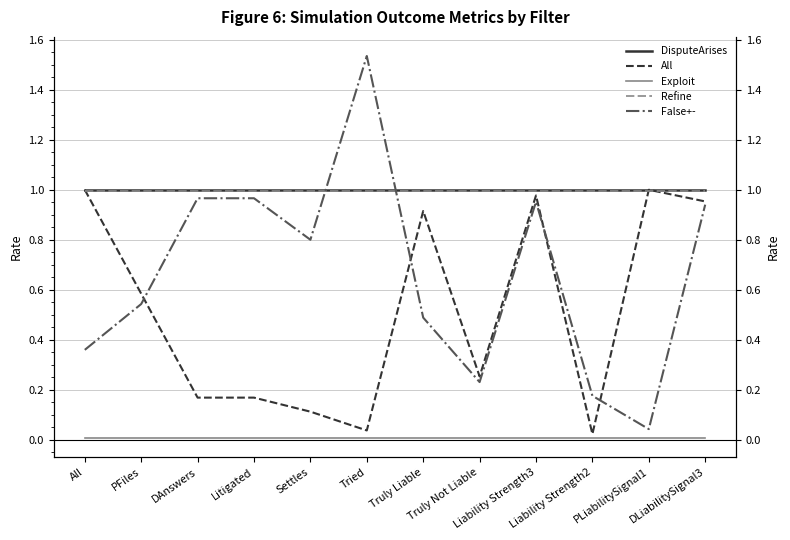

What position from the right is PLiabilitySignal1?

2